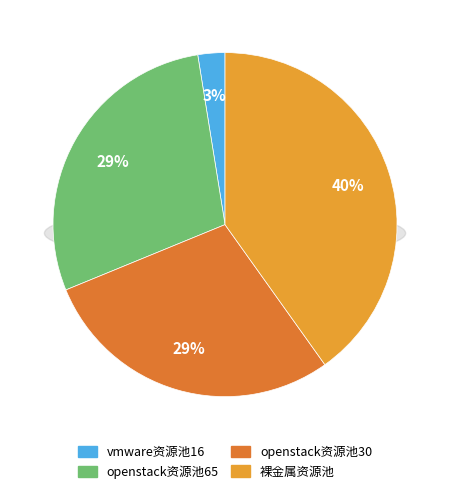

Is 裸金属资源池 the majority of the pie?

No